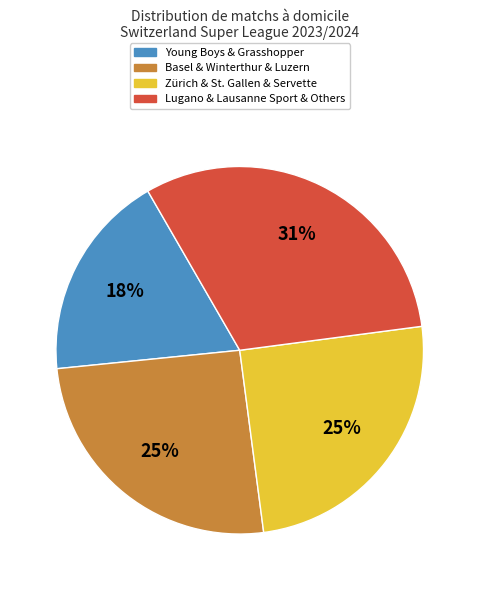

Is there any slice that represents more than half of the pie?

No